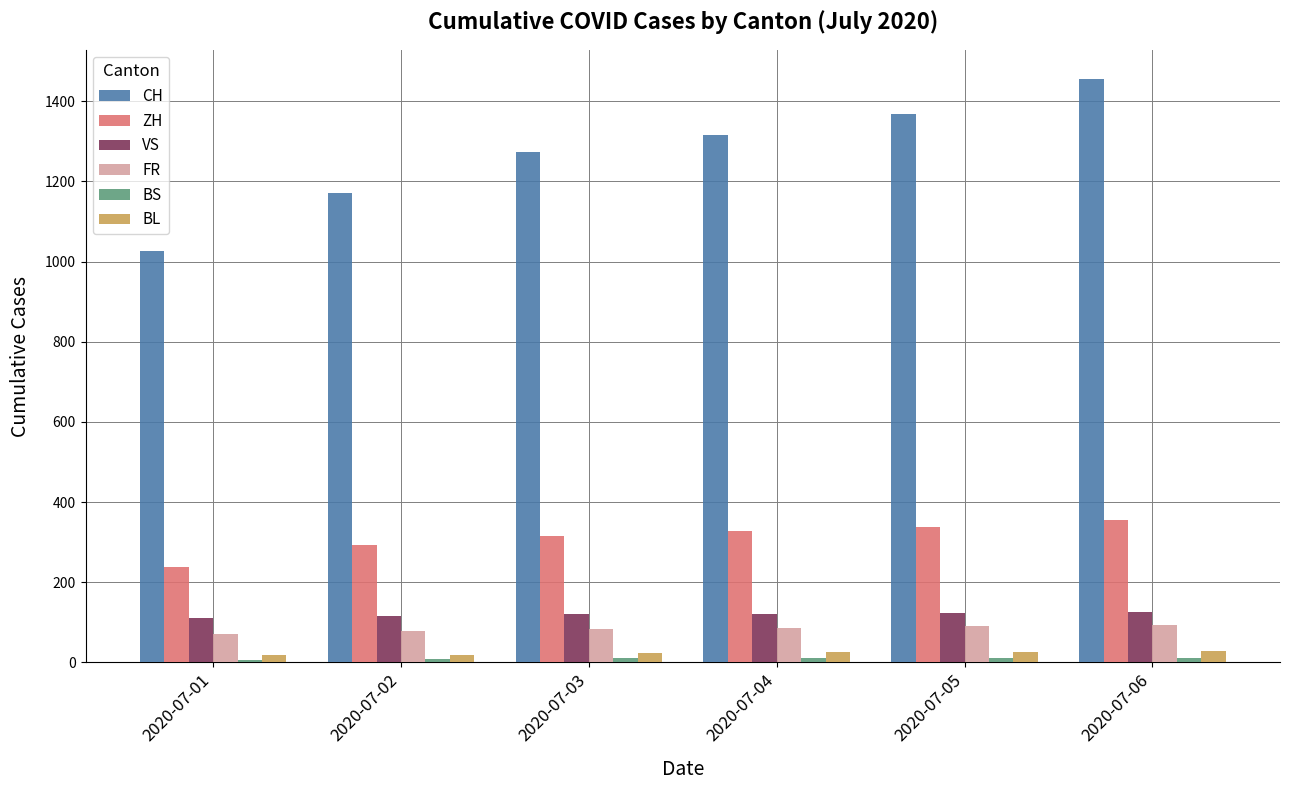

What is the value of the VS bar at the 3rd from the left?

120